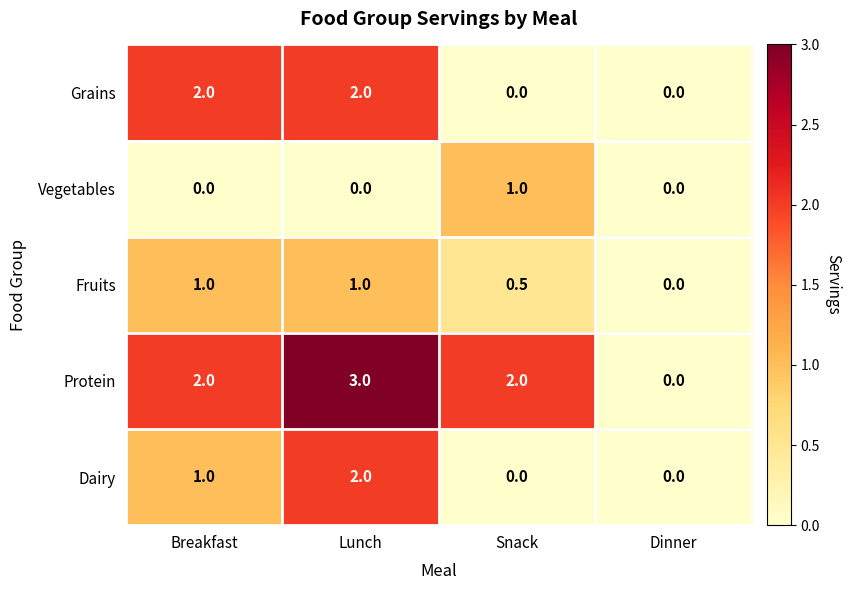

How many data points in Vegetables are above 0?

1